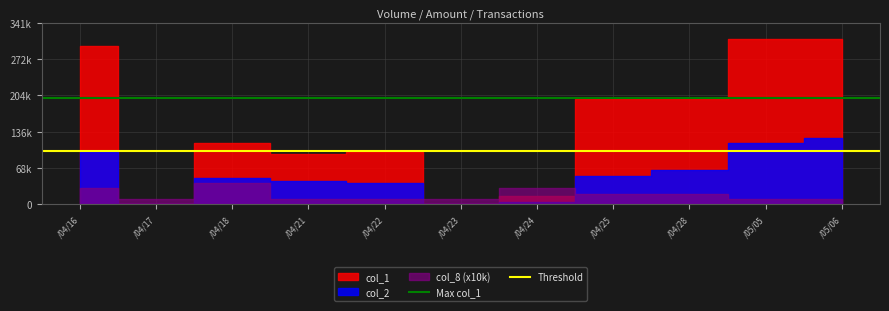

What is the value of the Max col_1 point at the 1st from the left?

200000